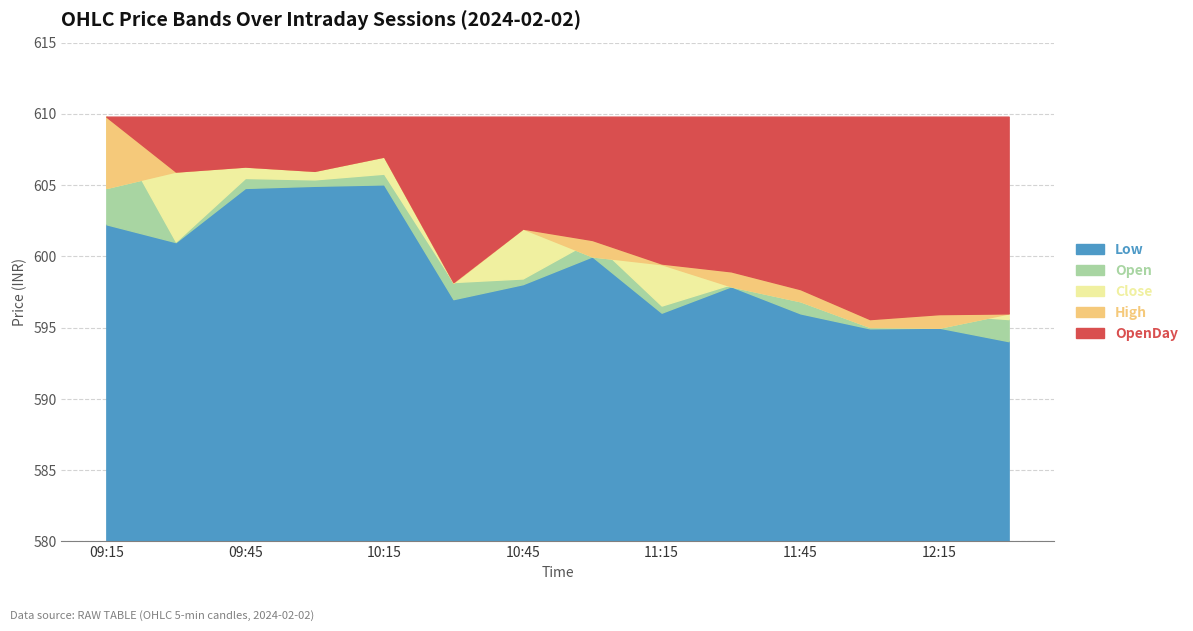

What is the greatest value displayed?

609.8